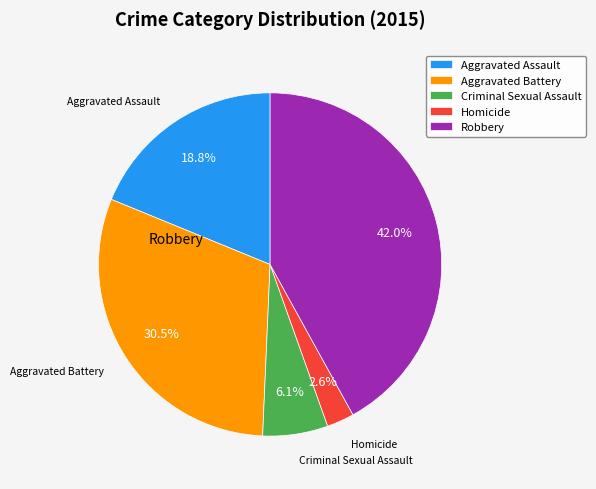

Does any single category account for the majority?

No